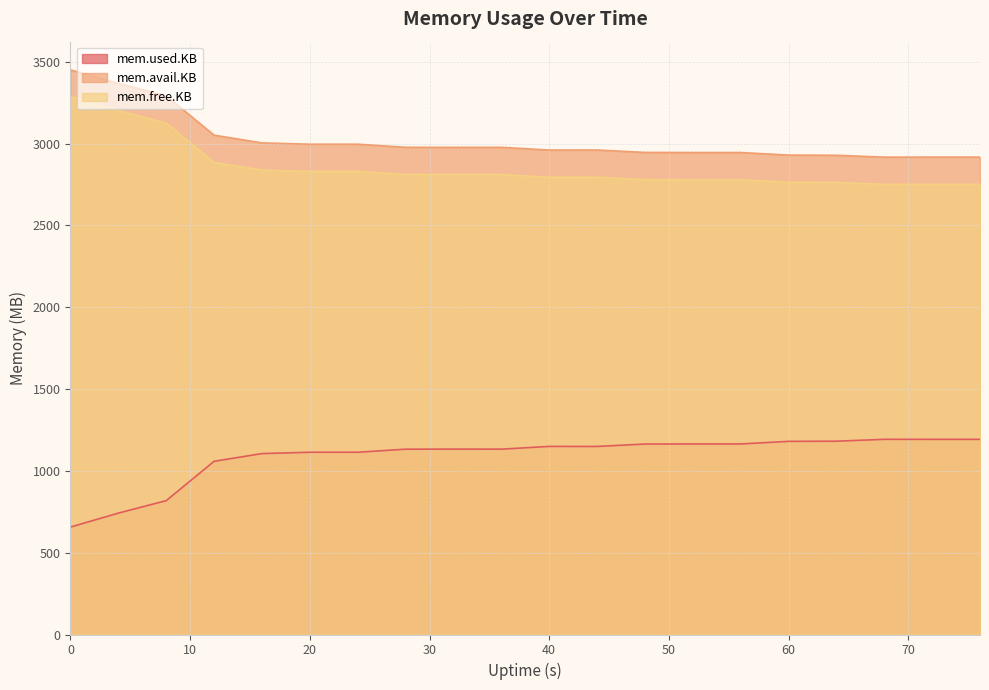

What is the difference between the highest and lowest values at 40?

1811.2